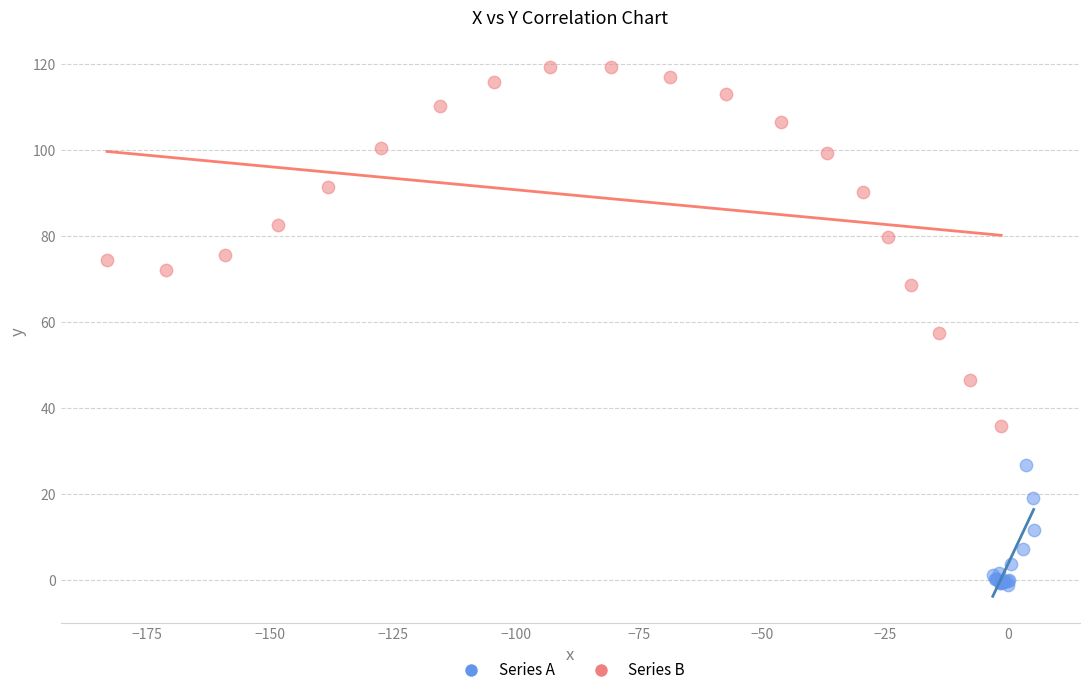

What are all the series names shown in the legend?

Series A, Series B